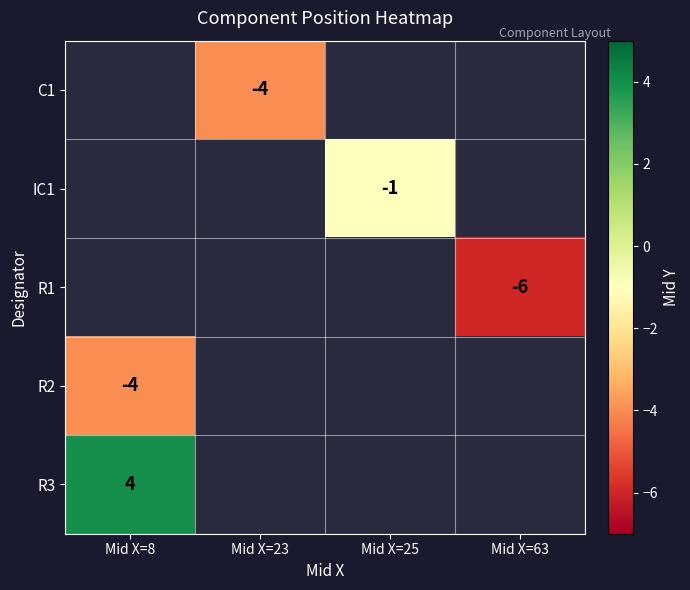

Is it true that IC1 equals -1 at Mid X=25?

True